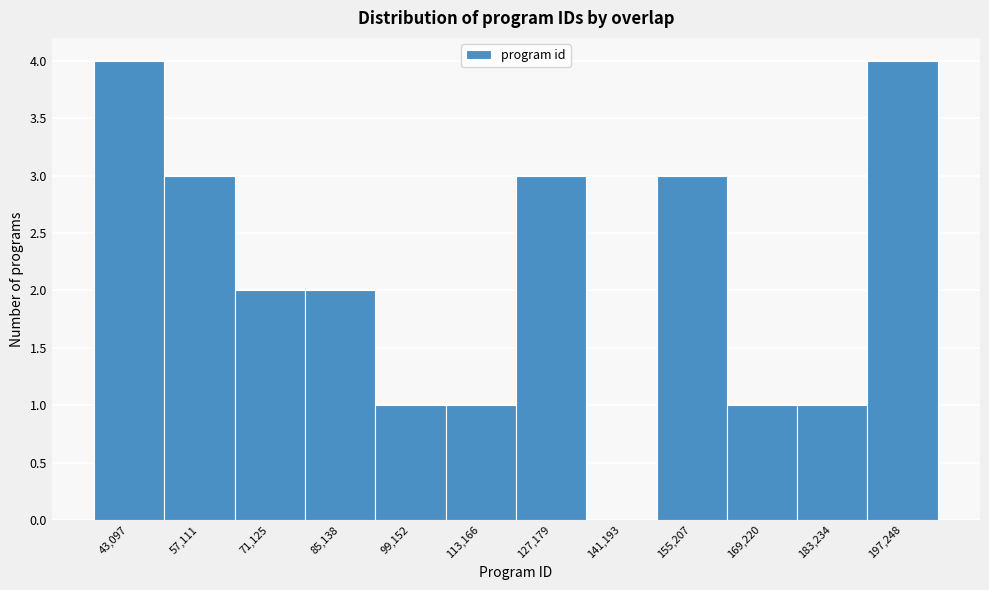

Reading left to right, transcribe this chart: for each bar, give the range it covers on the x-axis and its height. Neither the bar edges nor the heights are printed on the chart, so give them approximately, as read against the axes.

36000 to 50000: 4
50000 to 64000: 3
64000 to 78000: 2
78000 to 92000: 2
92000 to 106000: 1
106000 to 120000: 1
120000 to 134000: 3
134000 to 148000: 0
148000 to 162000: 3
162000 to 176000: 1
176000 to 190000: 1
190000 to 204000: 4